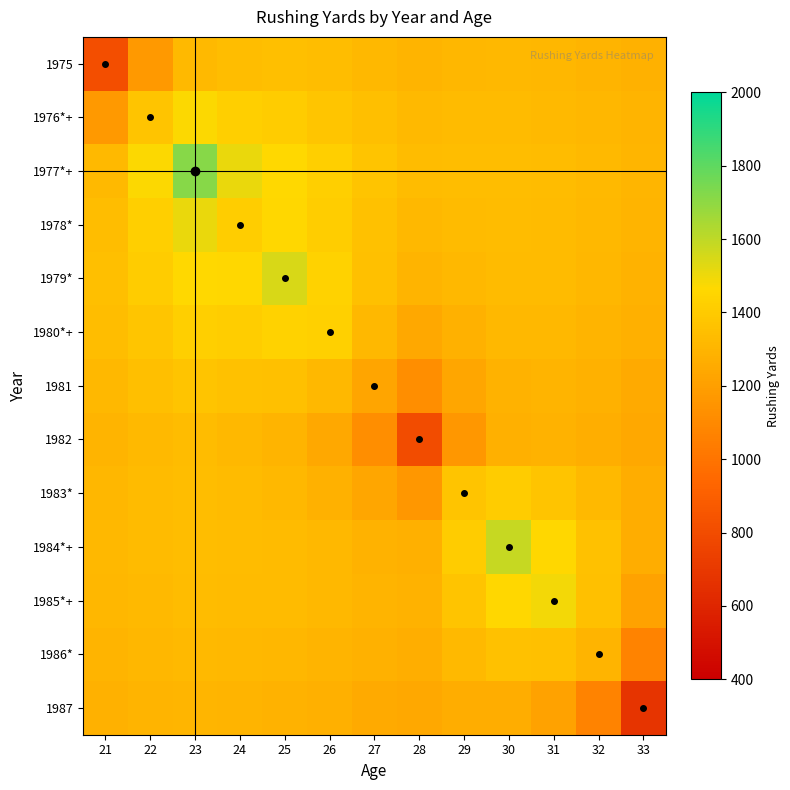

Which series has the largest total across all categories?

1977*+